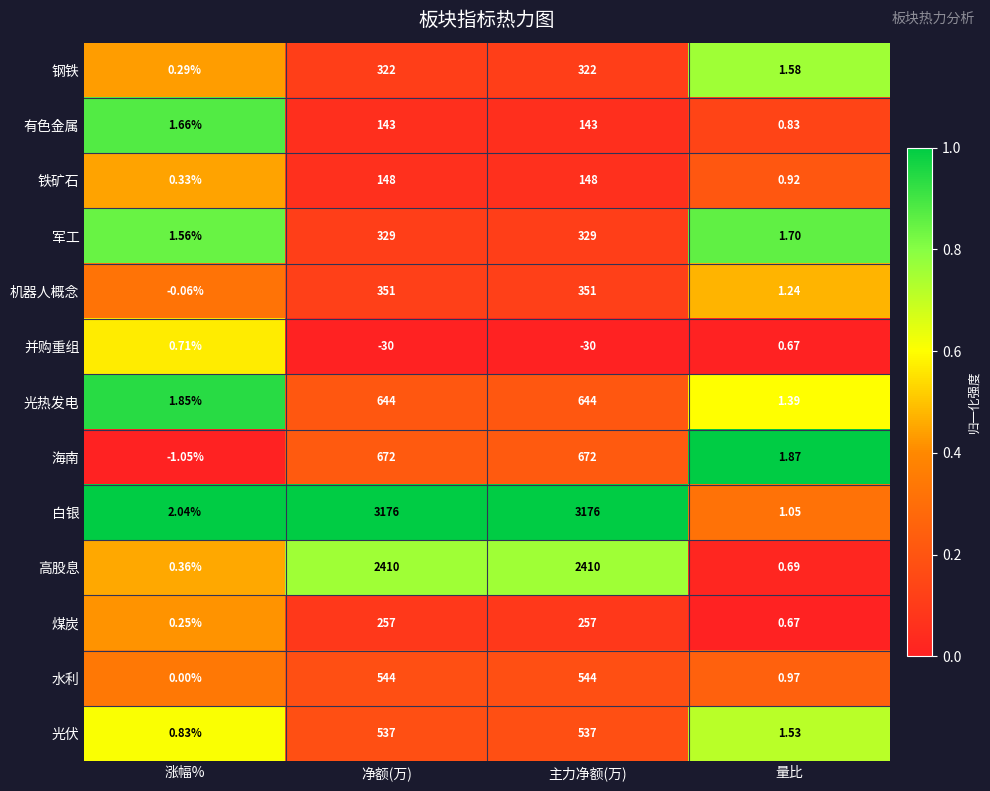

Which category has the lowest value in the 煤炭 series?

涨幅%